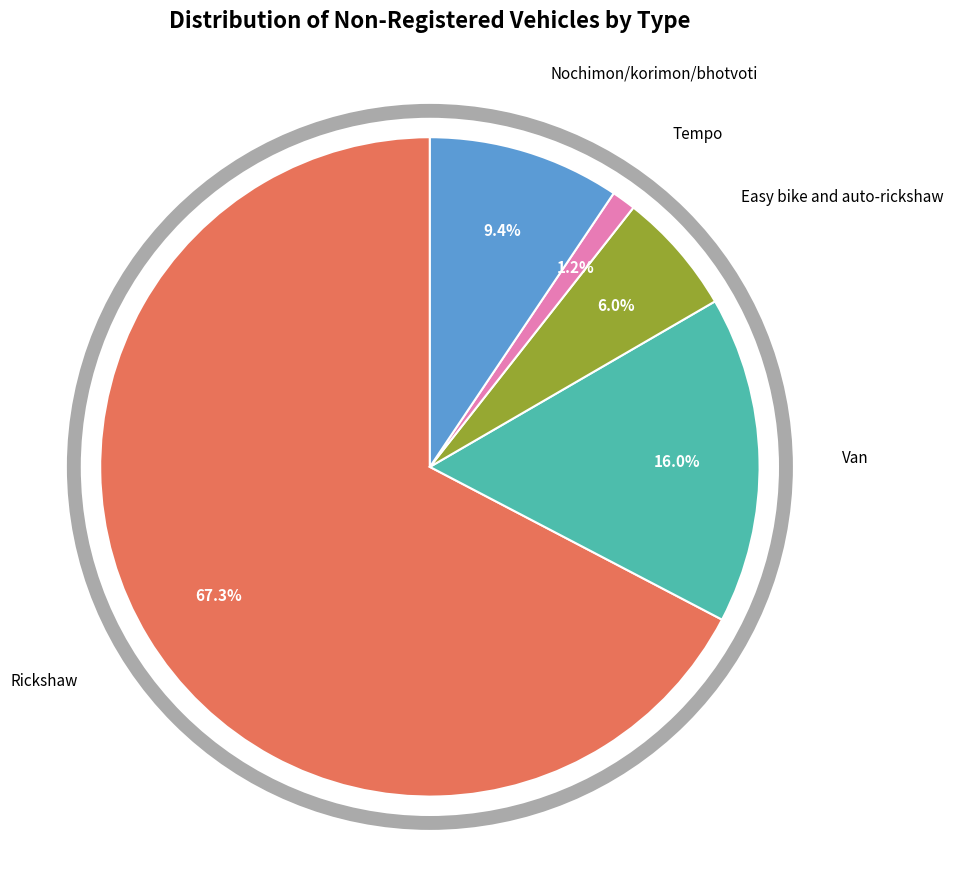

Does any single category account for the majority?

Yes